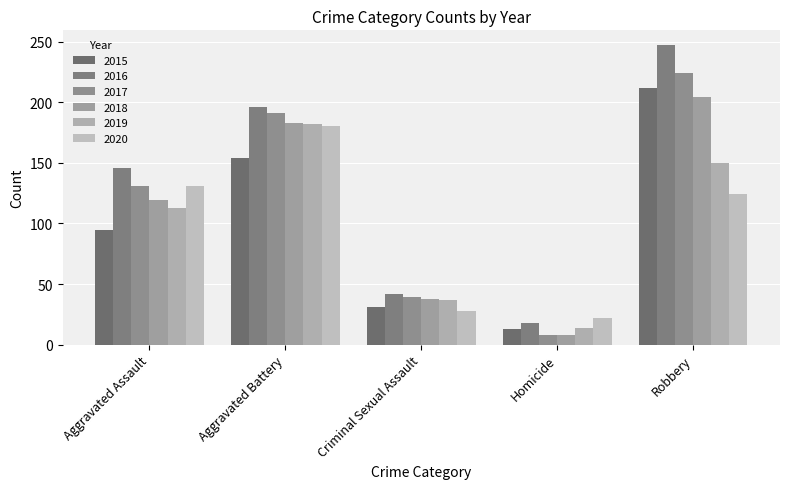

What is the total value across all series at Aggravated Assault?

735